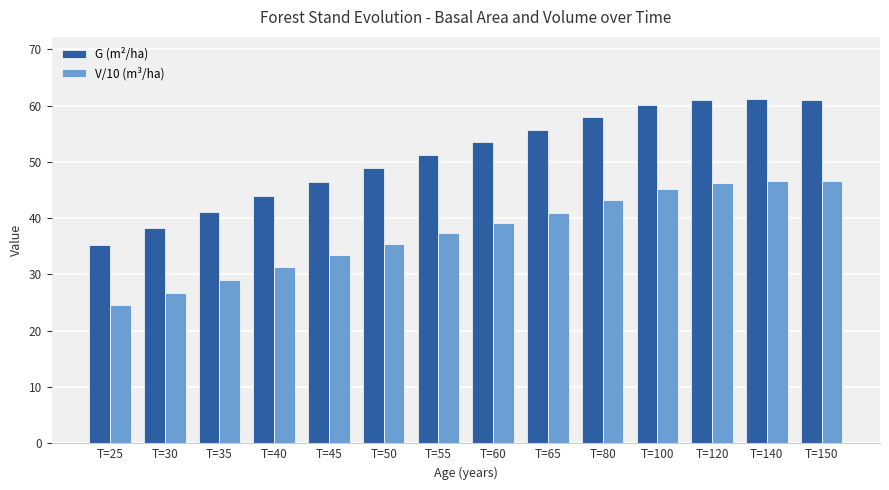

Rank the series by their maximum value, from highest to lowest.

G (m²/ha), V/10 (m³/ha)